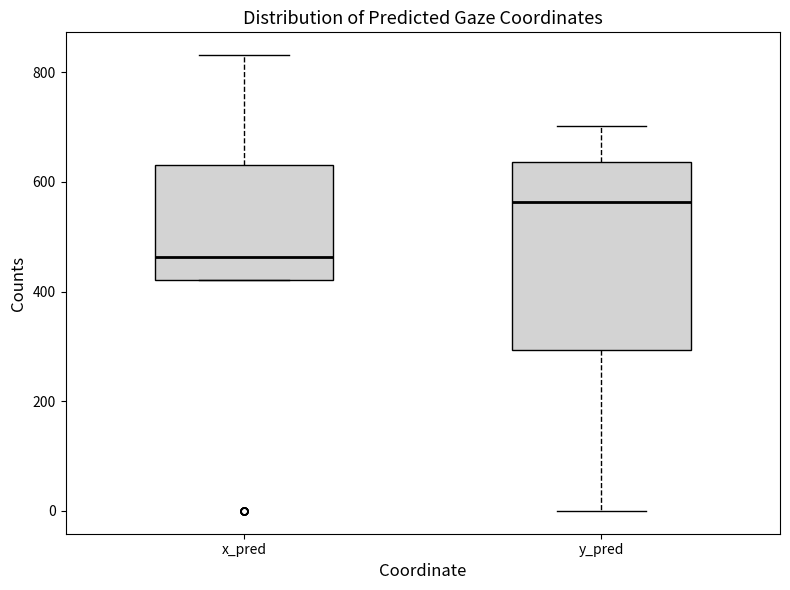

Comparing the boxes themselves (not the whiskers), which one is the tallest?

y_pred